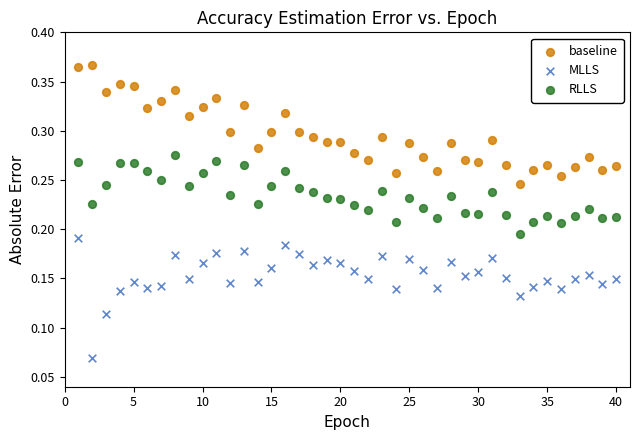

Which series contains the highest Y value?

baseline